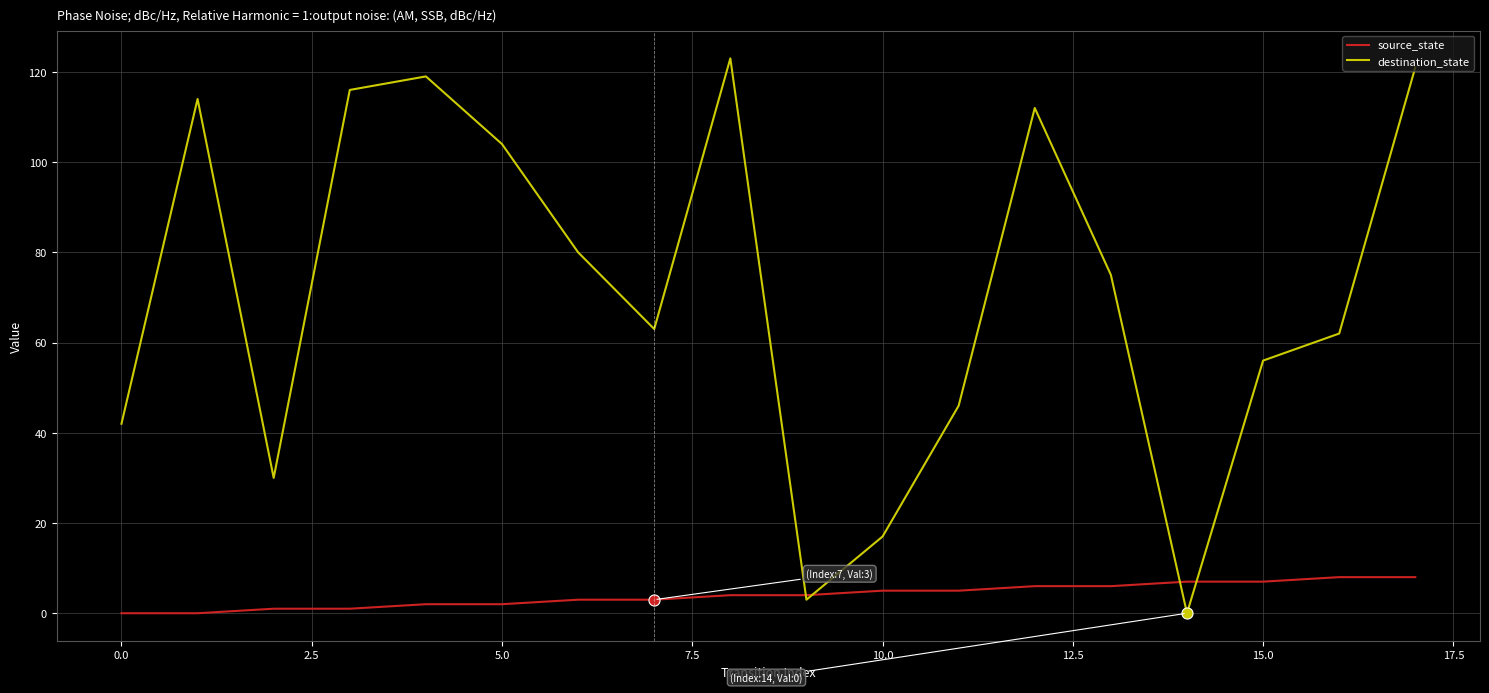

Rank the series by their average value, from highest to lowest.

destination_state, source_state